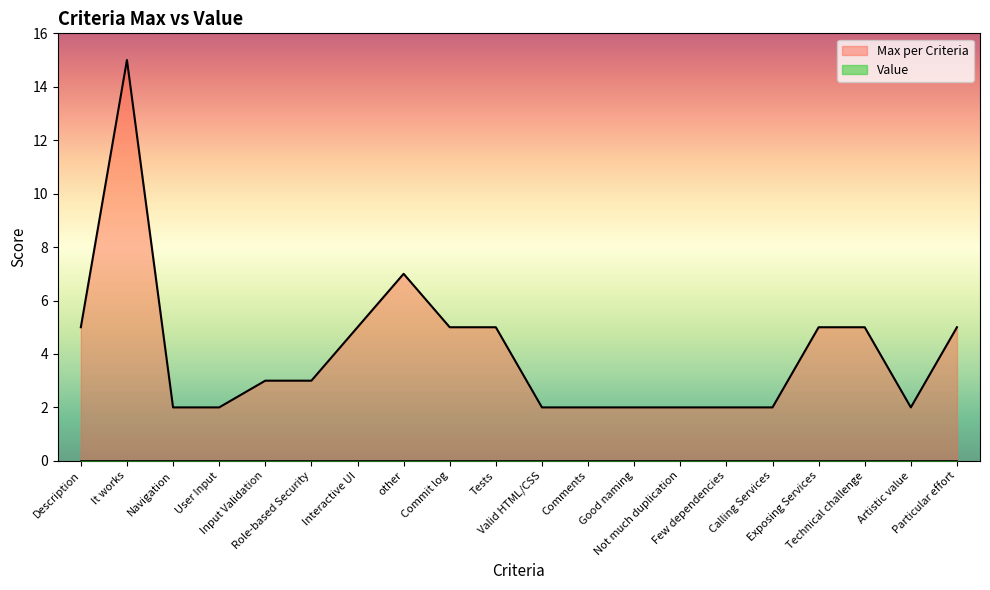

How many series are shown in this chart?

2